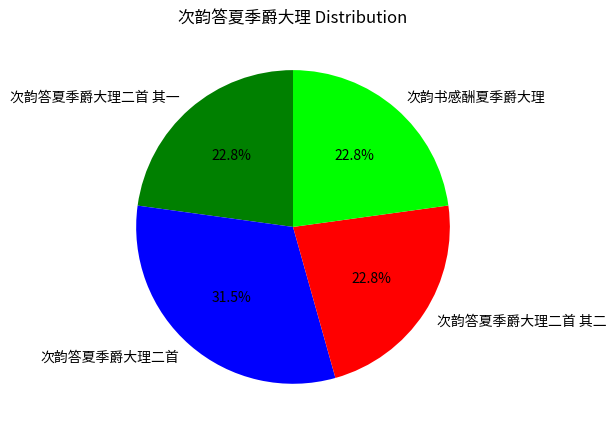

To the nearest percent, what is the difference between the 次韵答夏季爵大理二首 其二 and 次韵答夏季爵大理二首 slice percentages?

9%